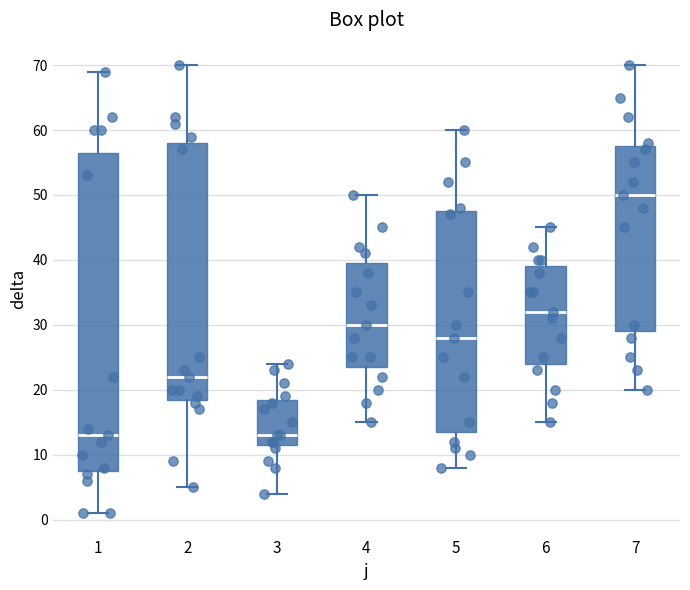

Where does the lower whisker of the box at x = 5 end on the y-axis? The values are not printed on the chart, so give them approximately, as read against the axis.

8